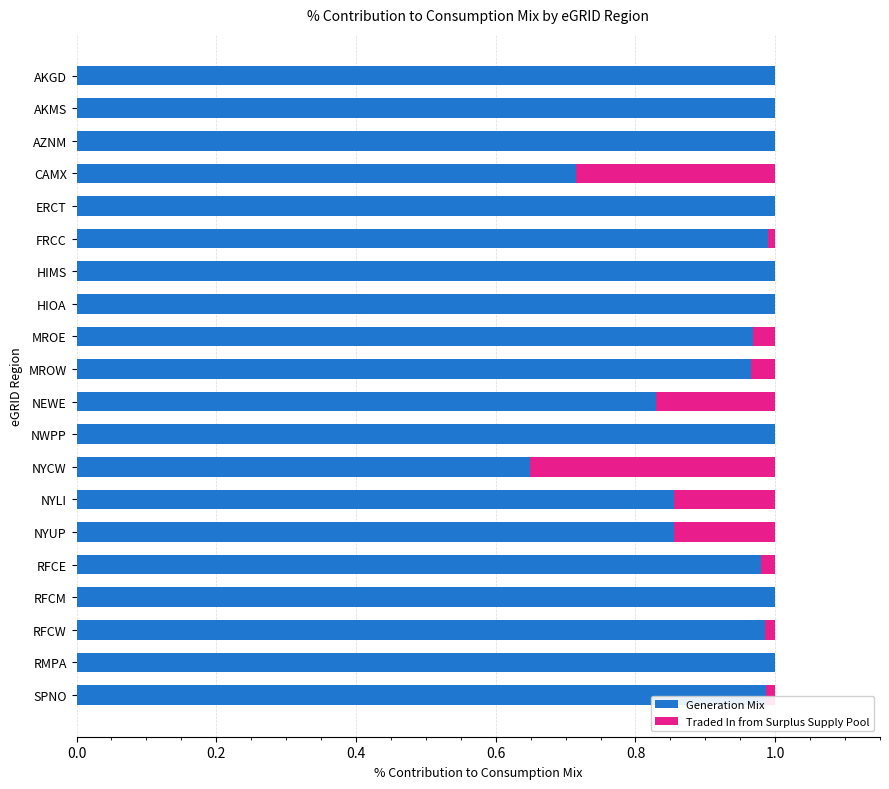

Where is Generation Mix nearest to the value 0?

NYCW